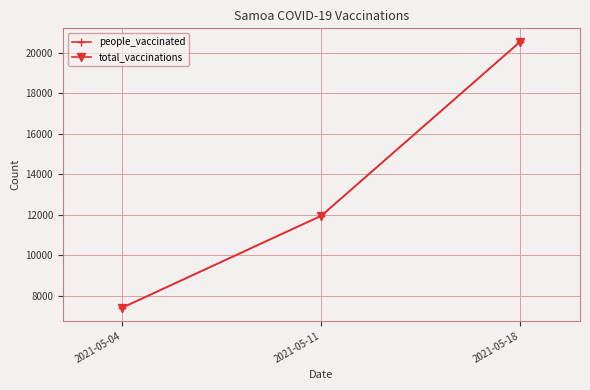

What is the minimum value for people_vaccinated?

7411